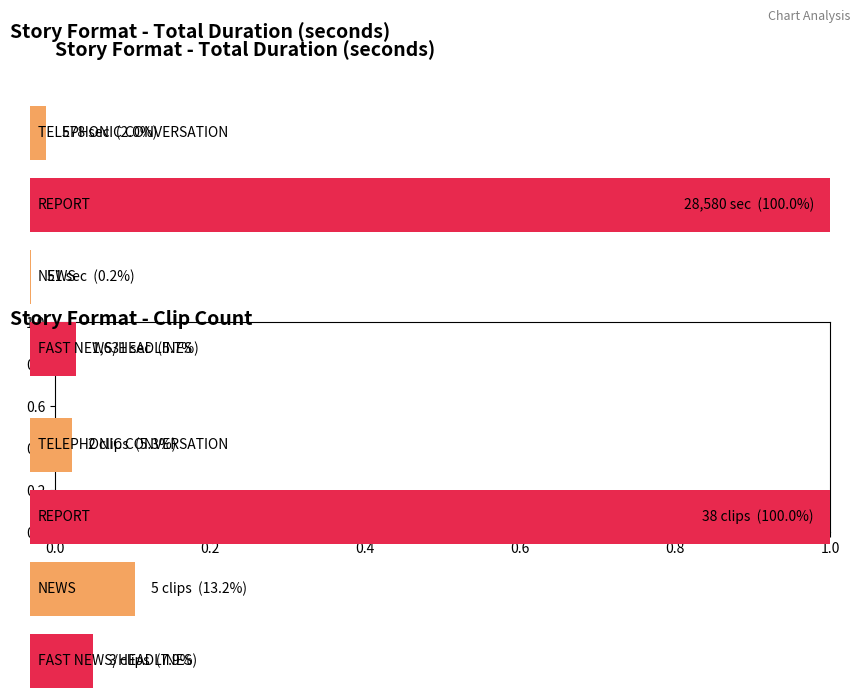

Which series has the largest total across all categories?

Total Duration (seconds)